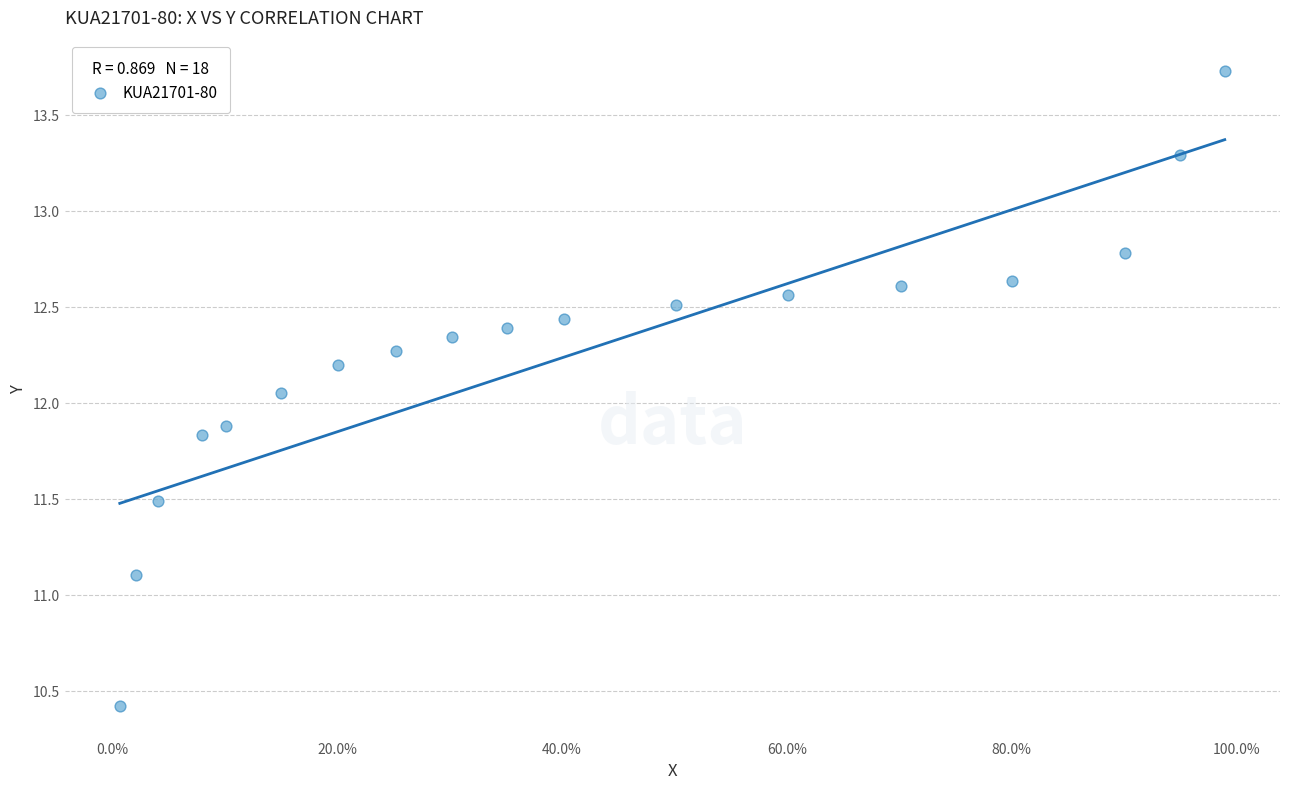

What is the range of Y values (max minus min)?

3.3